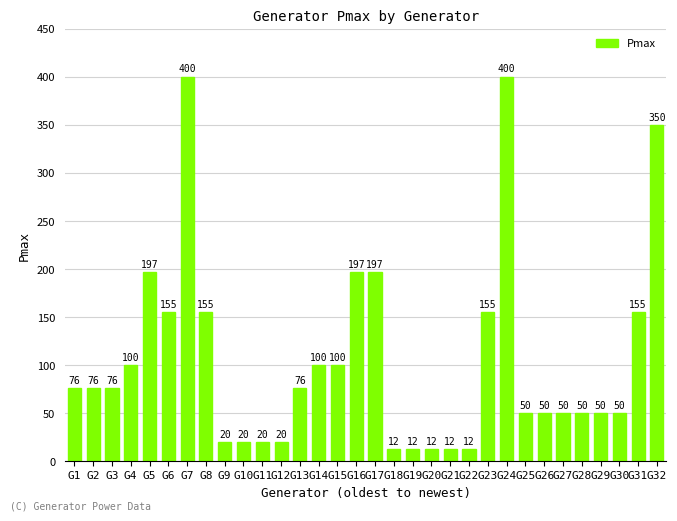

Does the chart contain any negative values?

No